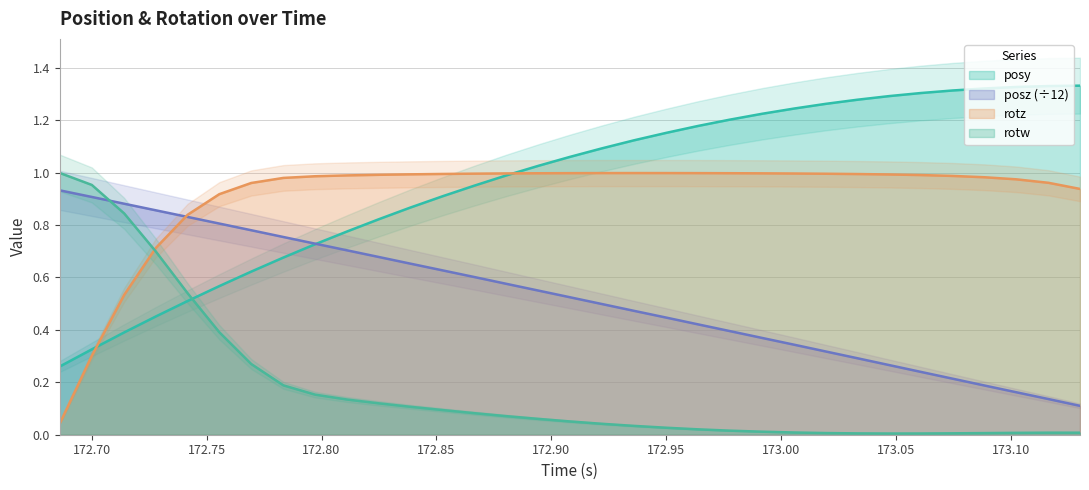

How many intersections are there between rotw and posy?

1